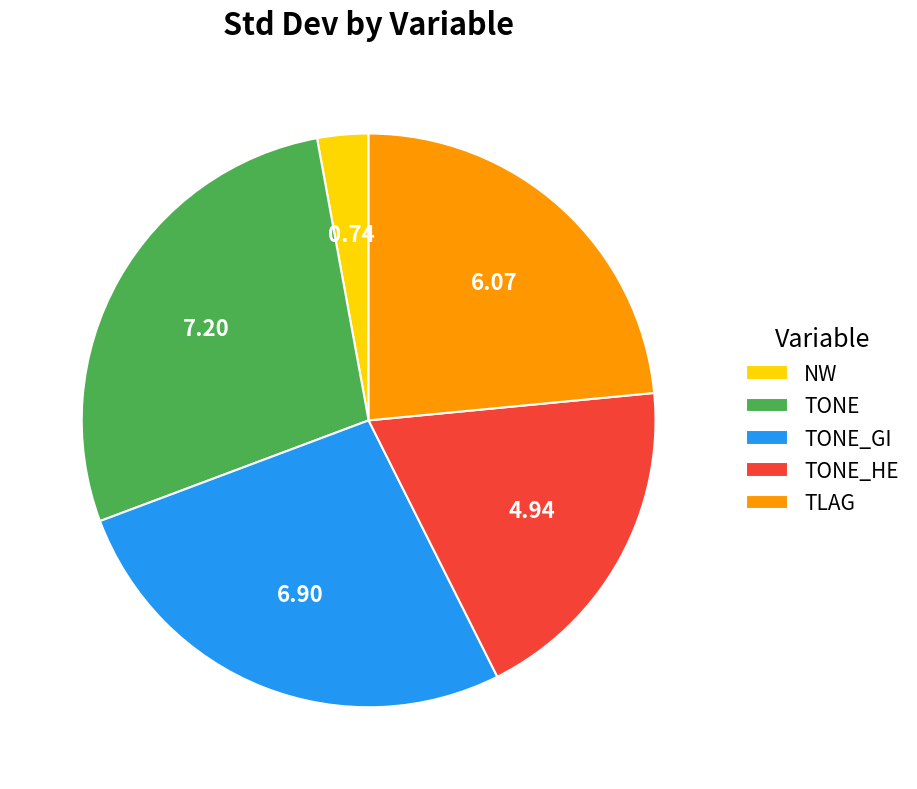

Count the number of slices in the pie.

5